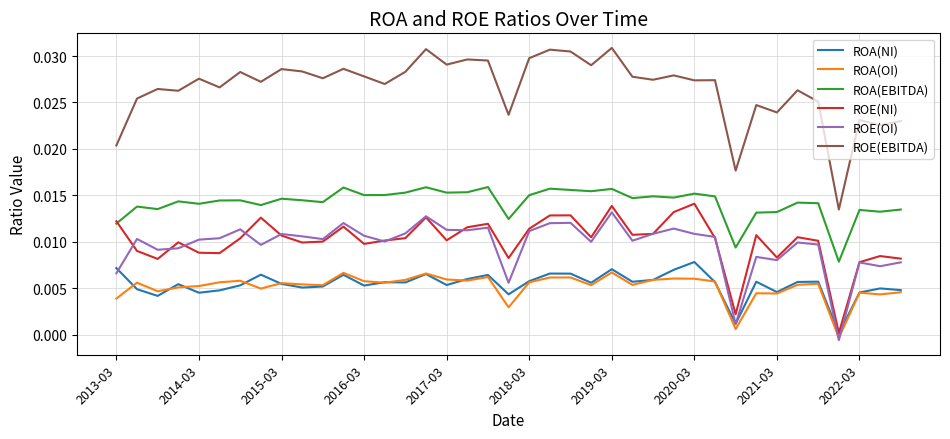

True or false: ROA(EBITDA) and ROA(OI) cross at least once.

False